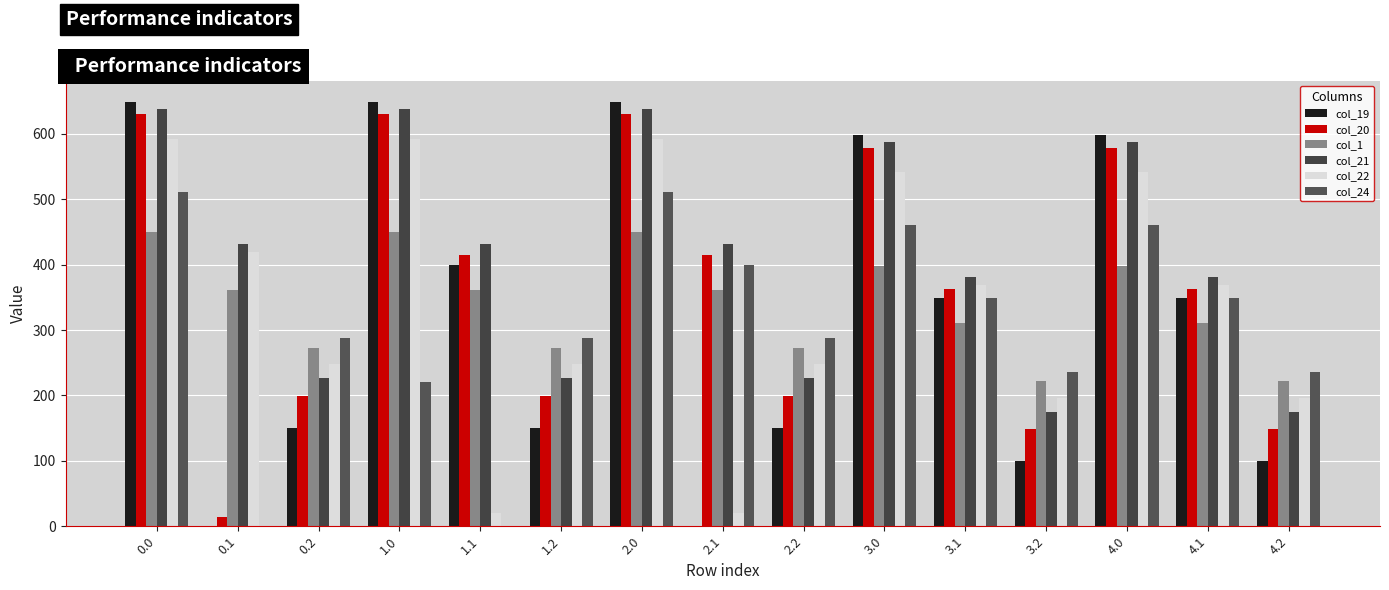

Reading left to right, transcribe all the data shown in this chart.

col_19: 649.2	0.2	151.0	649.2	400.2	151.0	649.2	0.2	151.0	598.2	349.2	100.0	598.2	349.2	100.0
col_20: 629.9	14.5	199.2	629.9	414.5	199.2	629.9	414.5	199.2	578.9	363.5	148.2	578.9	363.5	148.2
col_1: 449.5	361.1	272.7	449.5	361.1	272.7	449.5	361.1	272.7	398.5	310.1	221.7	398.5	310.1	221.7
col_21: 638.4	432.4	226.4	638.4	432.4	226.4	638.4	432.4	226.4	587.4	381.4	175.4	587.4	381.4	175.4
col_22: 592.3	419.9	247.4	592.3	19.9	247.4	592.3	19.9	247.4	541.3	368.9	196.4	541.3	368.9	196.4
col_24: 511.3	0.0	287.5	220.6	0.0	287.5	511.3	399.4	287.5	460.3	348.4	236.5	460.3	348.4	236.5